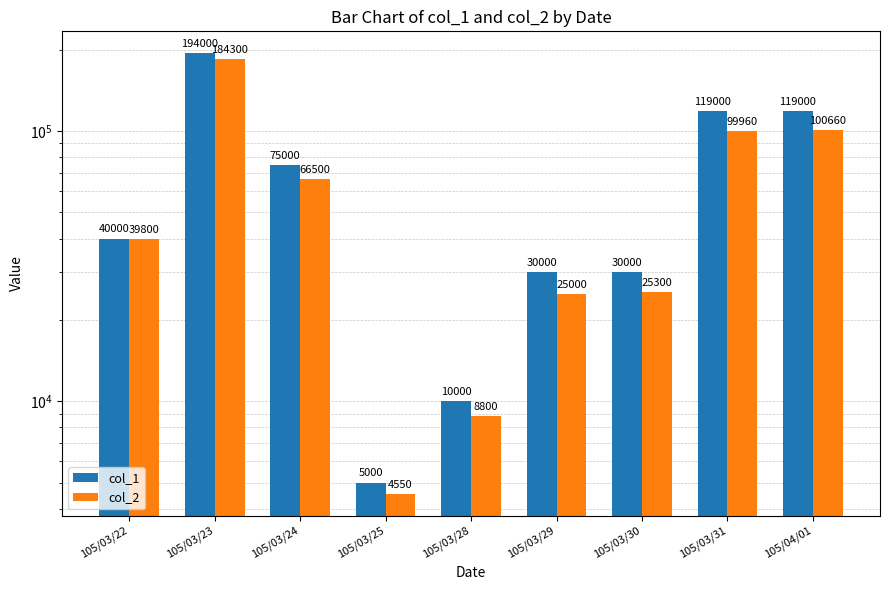

Which series has the largest total across all categories?

col_1